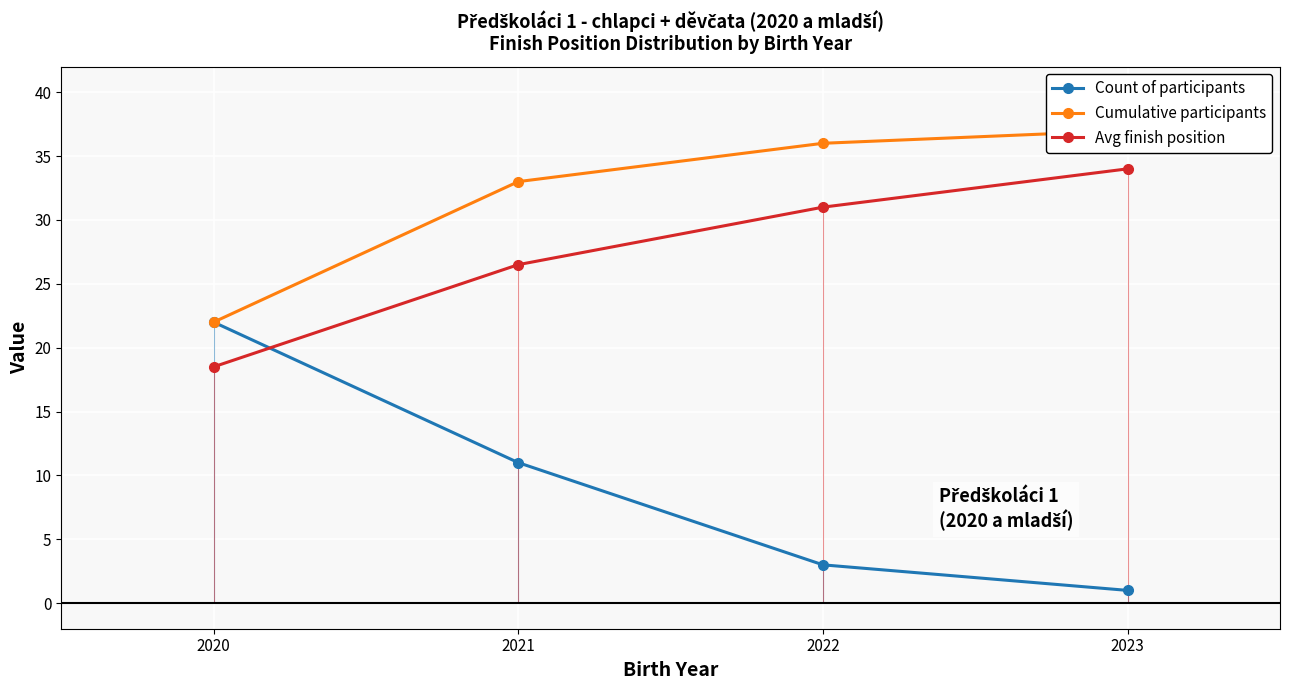

Rank the series at 2021 from lowest to highest value.

Count of participants, Avg finish position, Cumulative participants